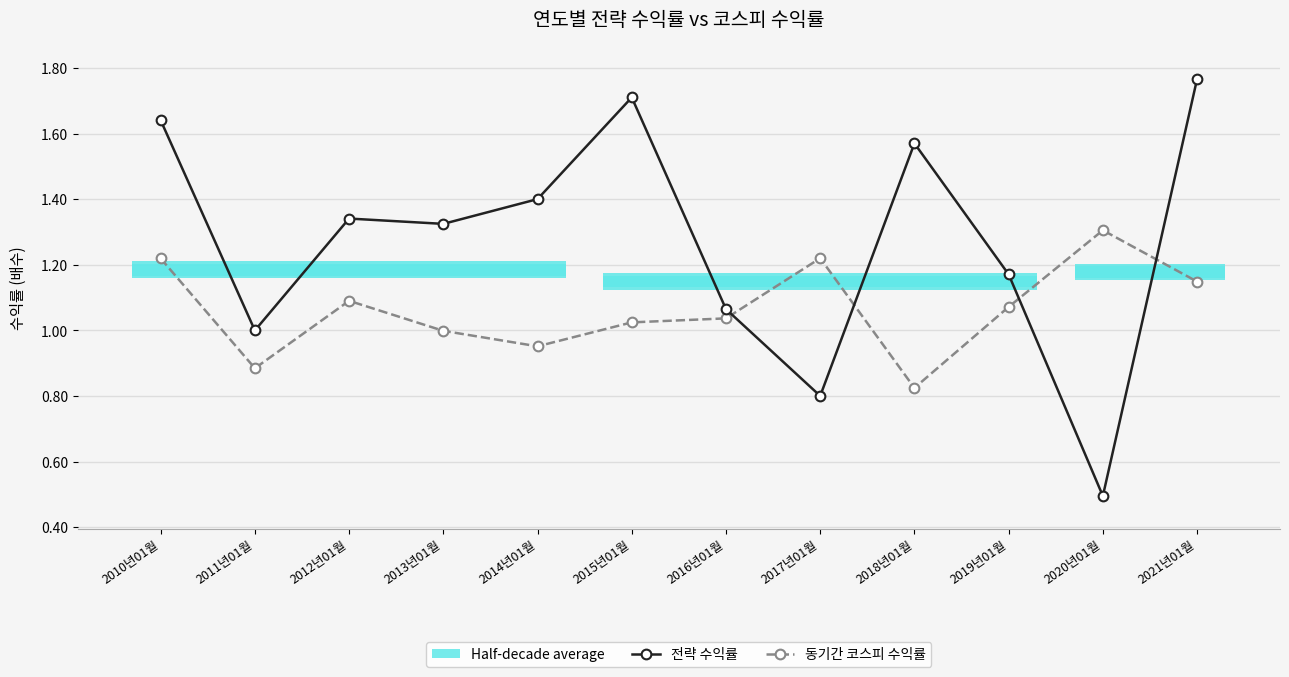

At which category does 동기간 코스피 수익률 reach its first local peak?

2012년01월